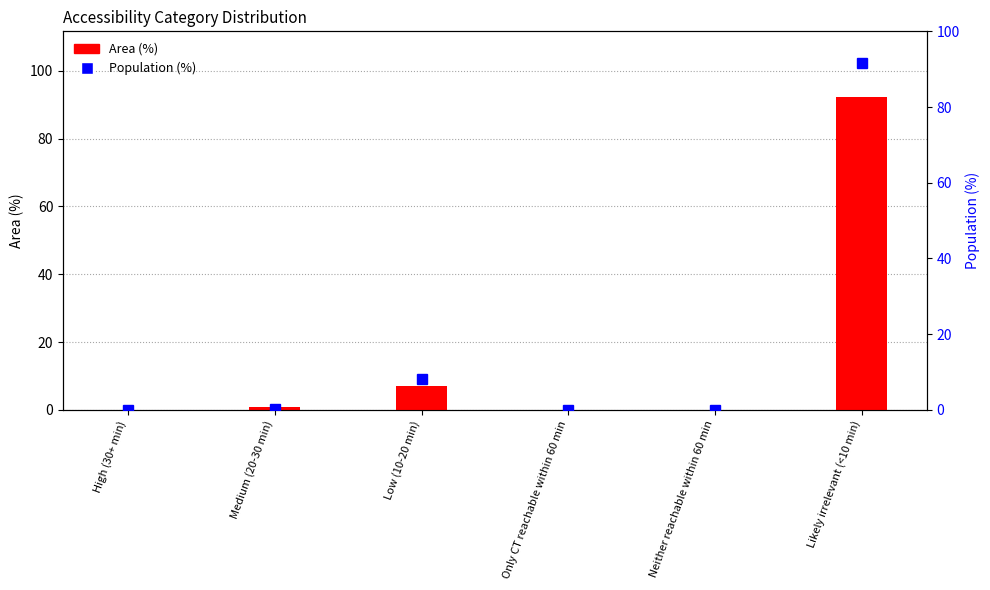

What is the difference between the maximum and minimum values in the Area (%) series?

92.2